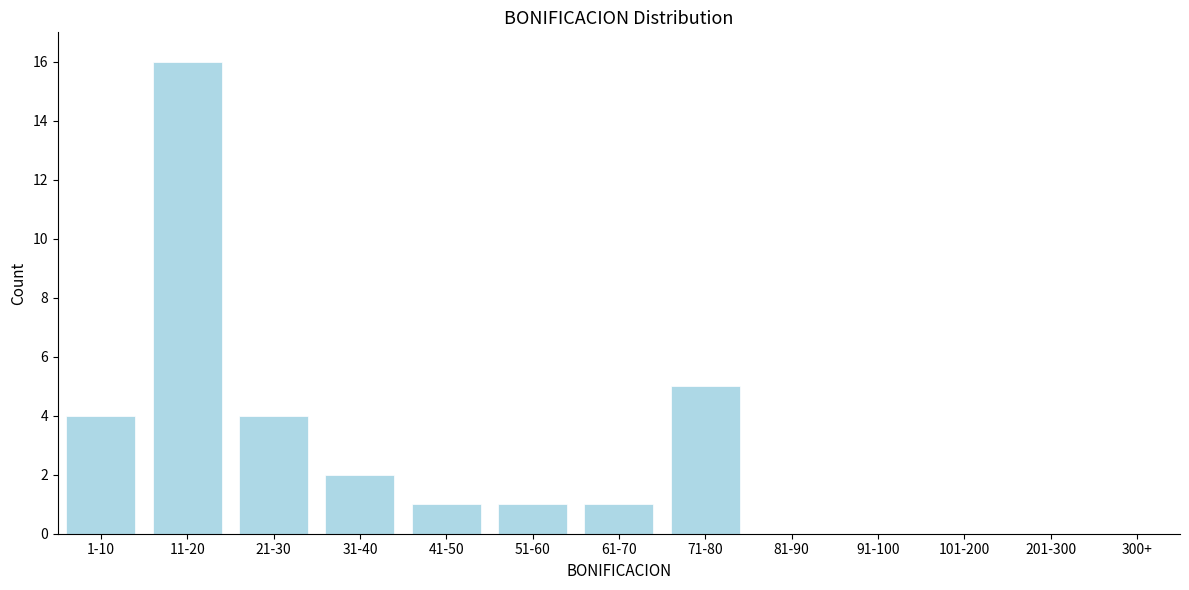

Reading left to right, extract all data points from this chart.

1-10=4	11-20=16	21-30=4	31-40=2	41-50=1	51-60=1	61-70=1	71-80=5	81-90=0	91-100=0	101-200=0	201-300=0	300+=0